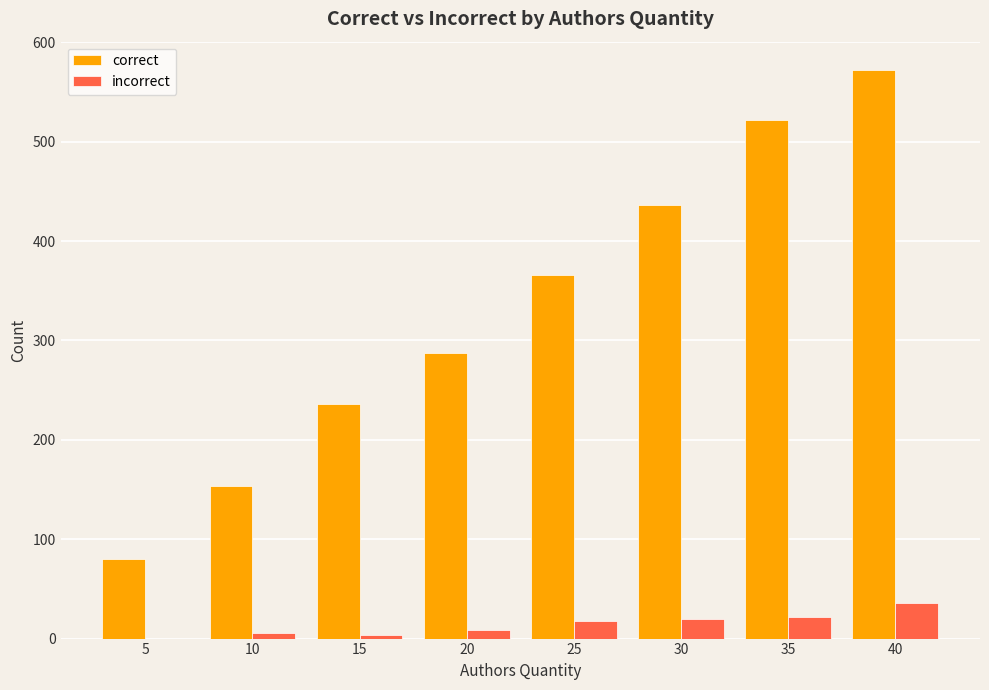

Which category has the highest value across all series?

40